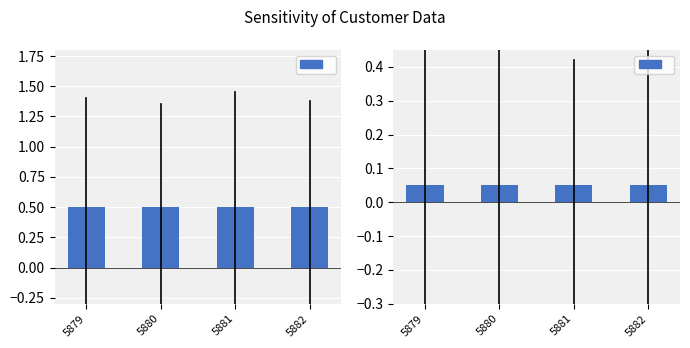

Between 5881 and 5882, which is larger?

5881